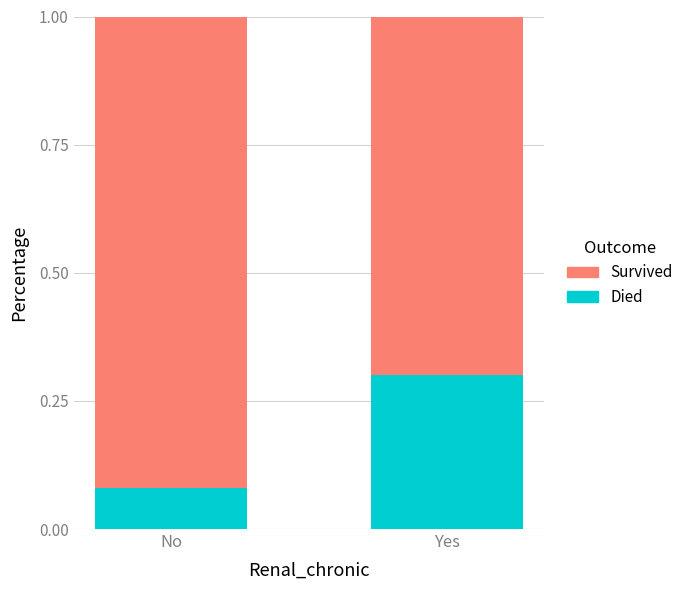

At which label does Died reach its minimum?

No